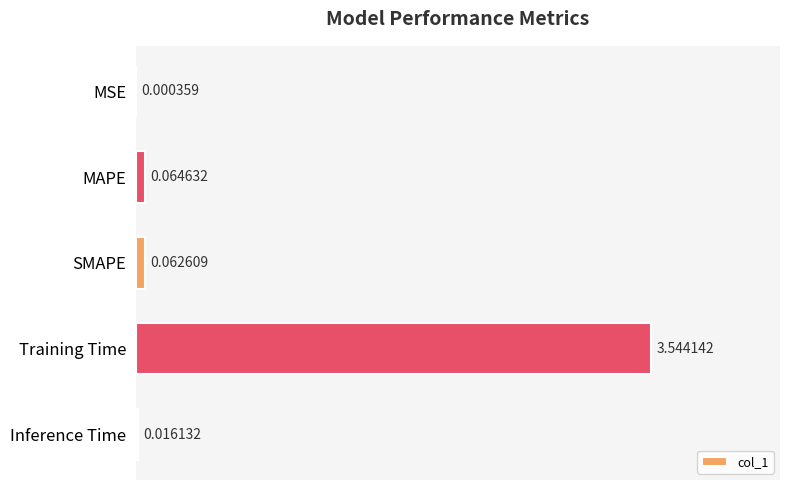

Between SMAPE and MAPE, which is larger?

MAPE